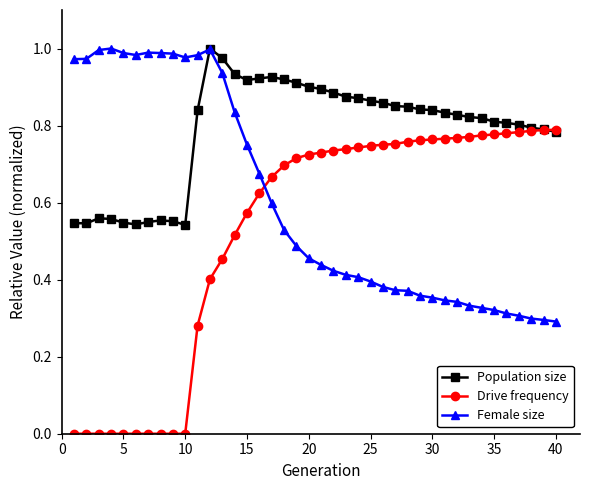

Which series has the widest spread of values?

Drive frequency